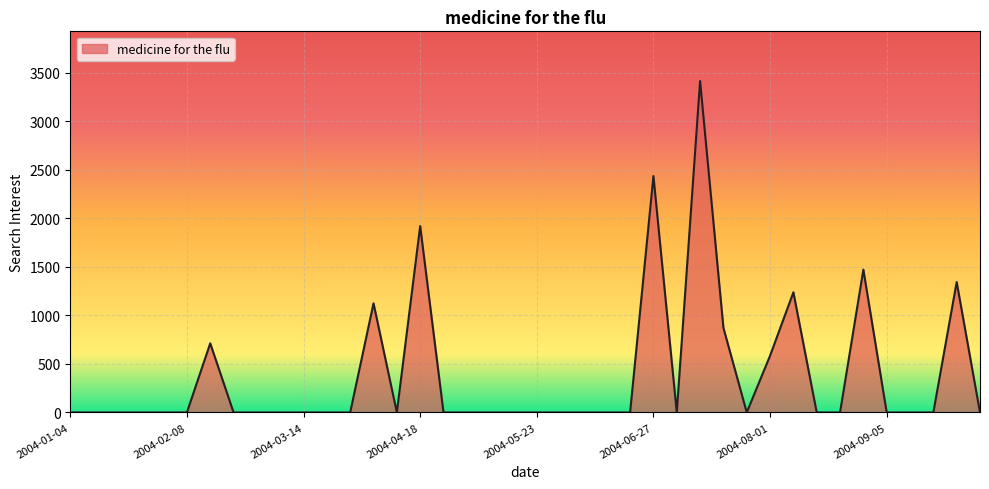

What is the difference between the maximum and minimum values?

3412.3